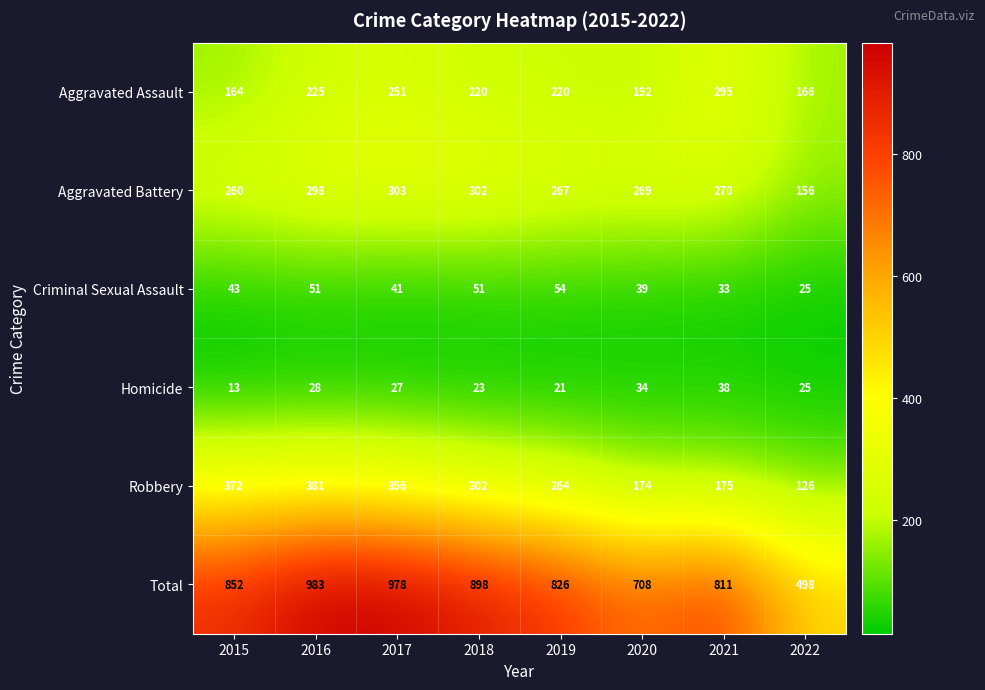

Which series has the largest total across all categories?

Total